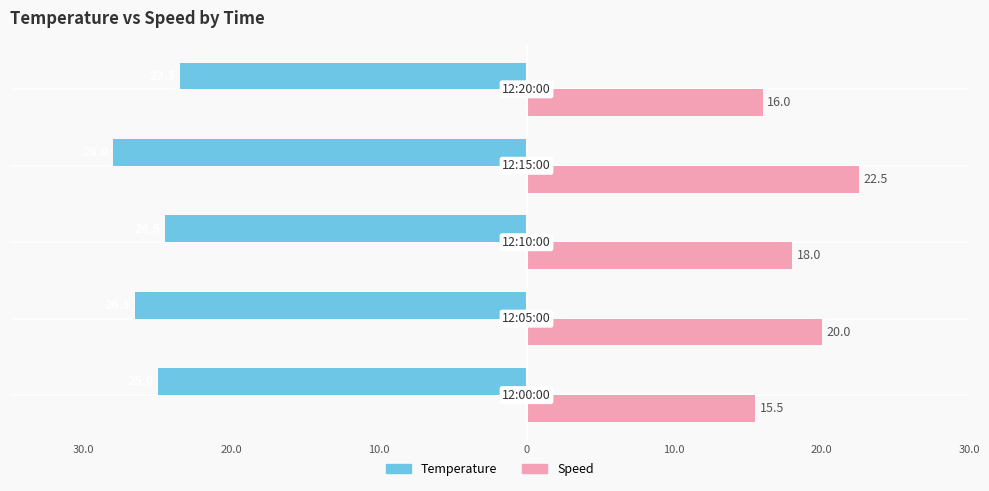

Reading left to right, what are all the values shown in this chart?

Temperature: 30.0=-25.0	20.0=-26.5	10.0=-24.5	0=-28.0	10.0=-23.5
Speed: 30.0=15.5	20.0=20.0	10.0=18.0	0=22.5	10.0=16.0